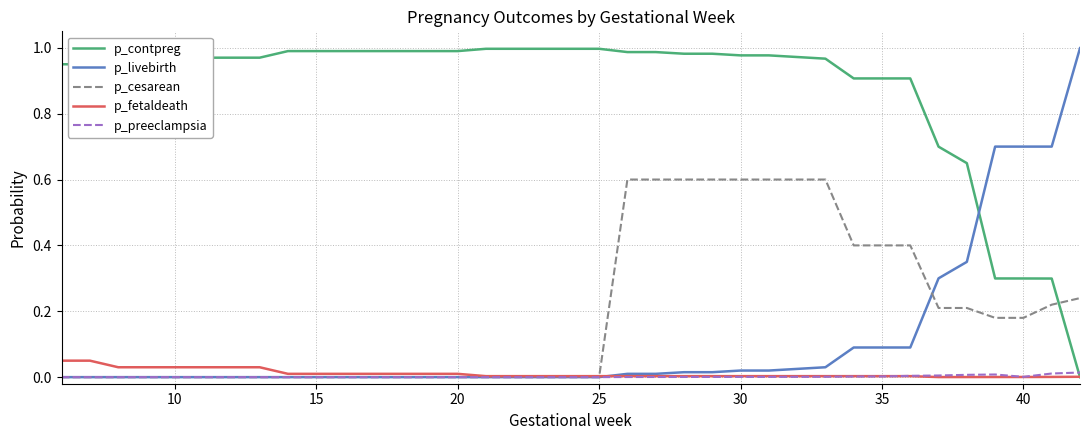

Which series has the largest total across all categories?

p_contpreg